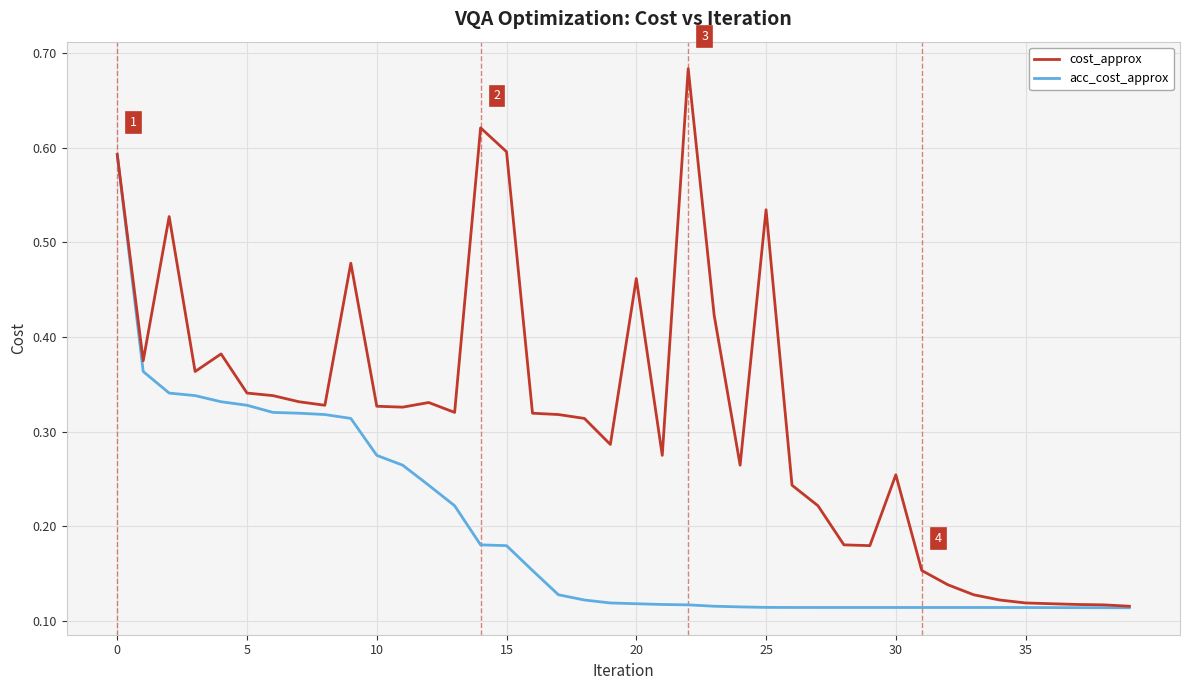

Which series has the largest total across all categories?

cost_approx